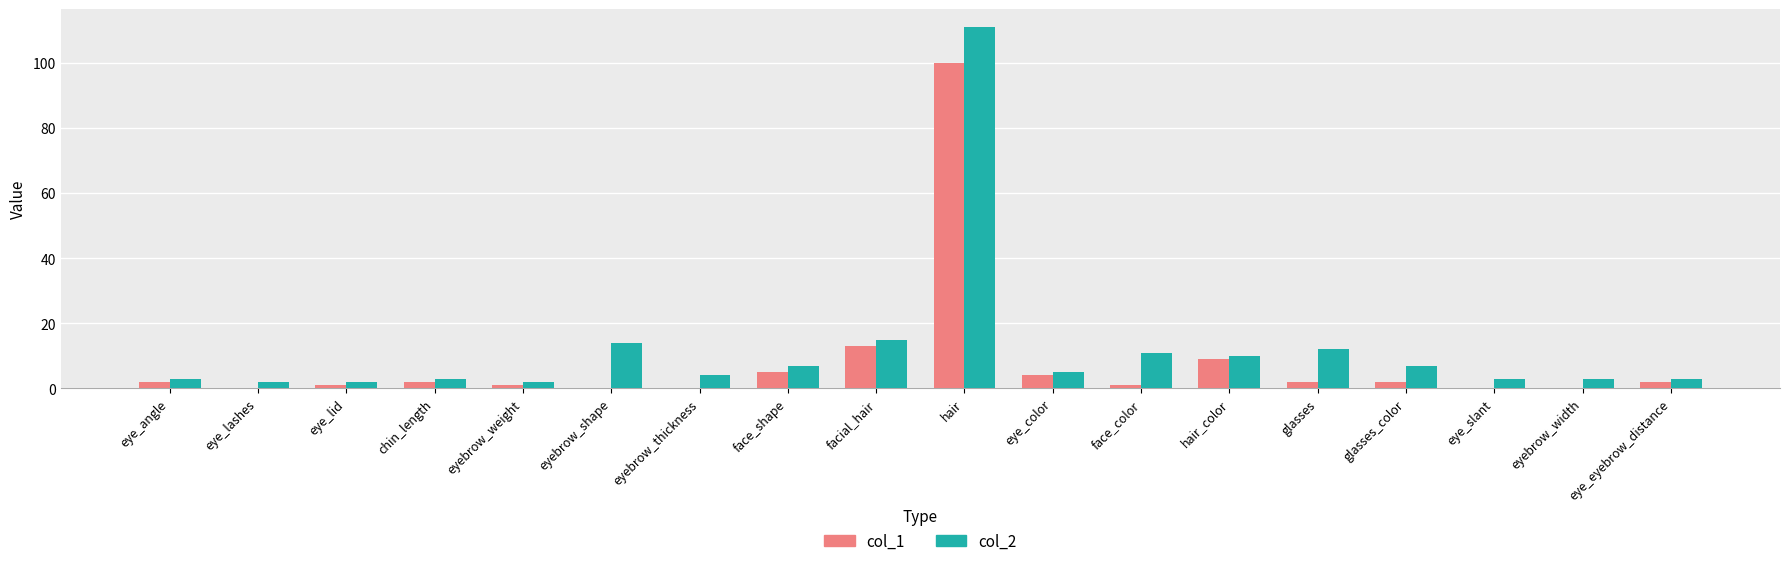

Is the value of col_2 at face_shape greater than the value of col_1 at eyebrow_width?

Yes